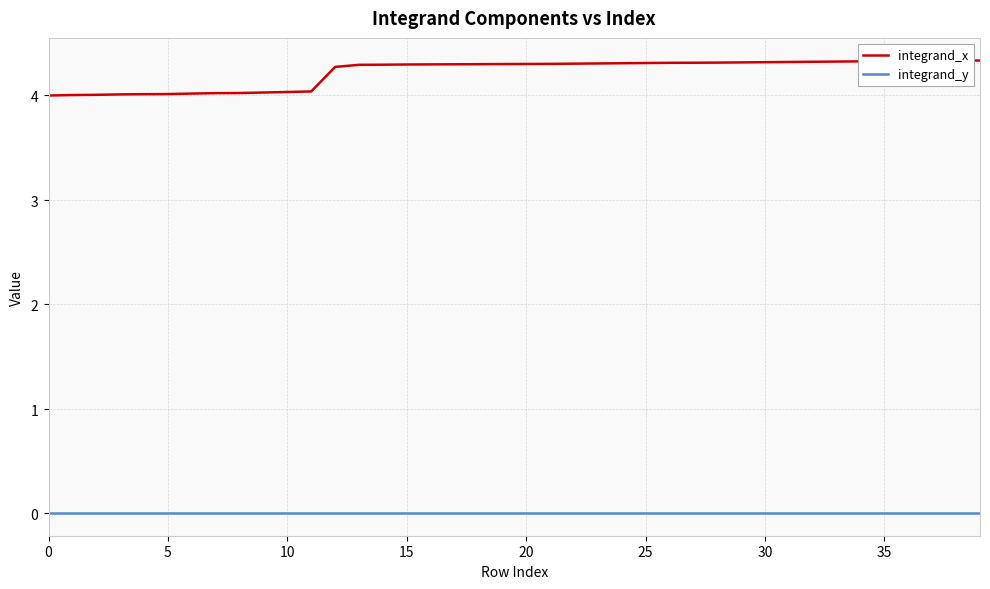

Which series has the widest spread of values?

integrand_x